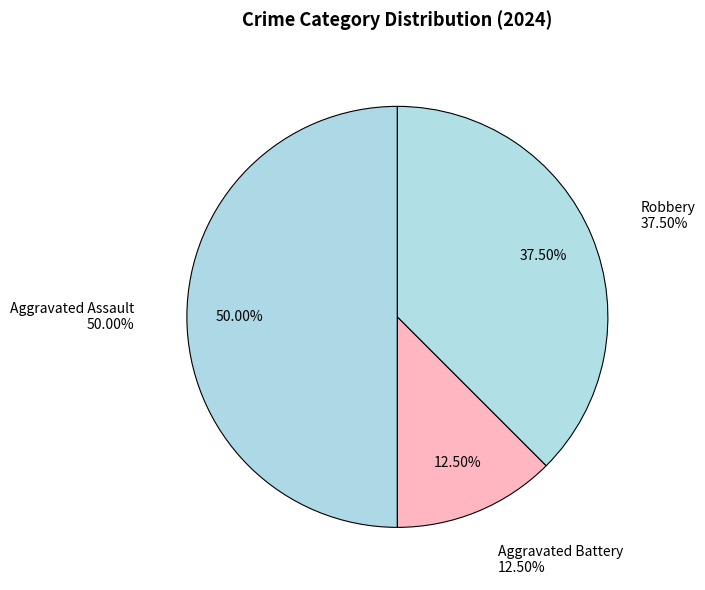

Is it true that Aggravated Assault is 50% of the pie?

True